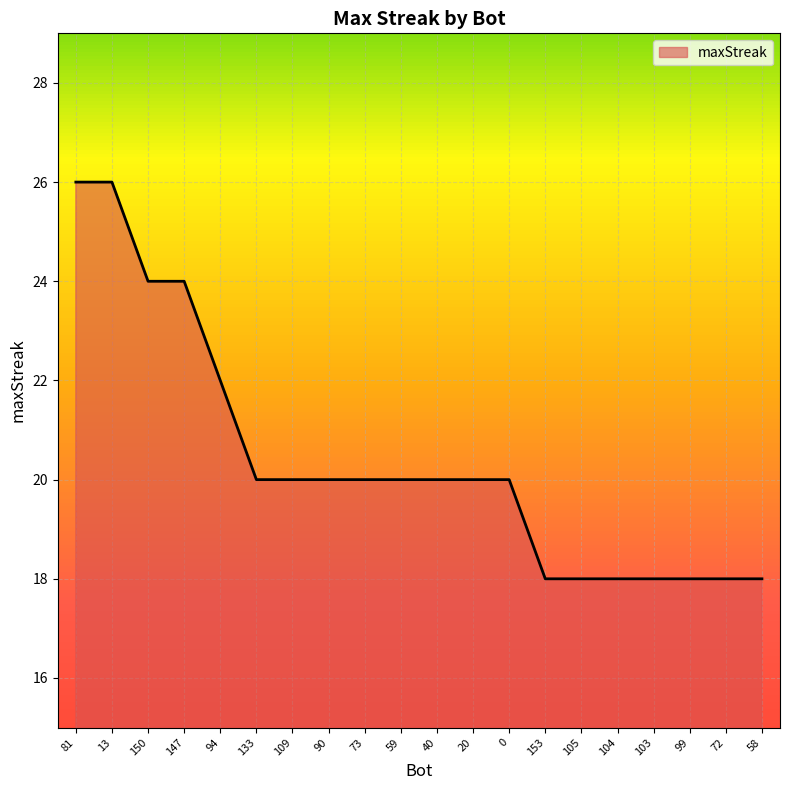

What is the average value?

20